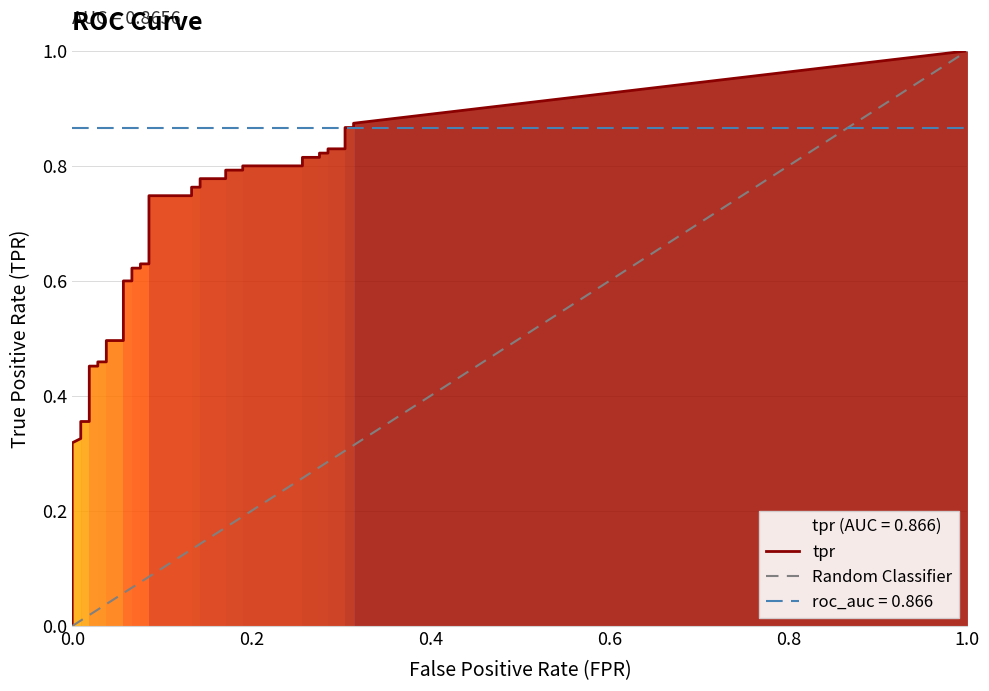

Is the value of tpr at 12 greater than the value of fpr at 32?

Yes